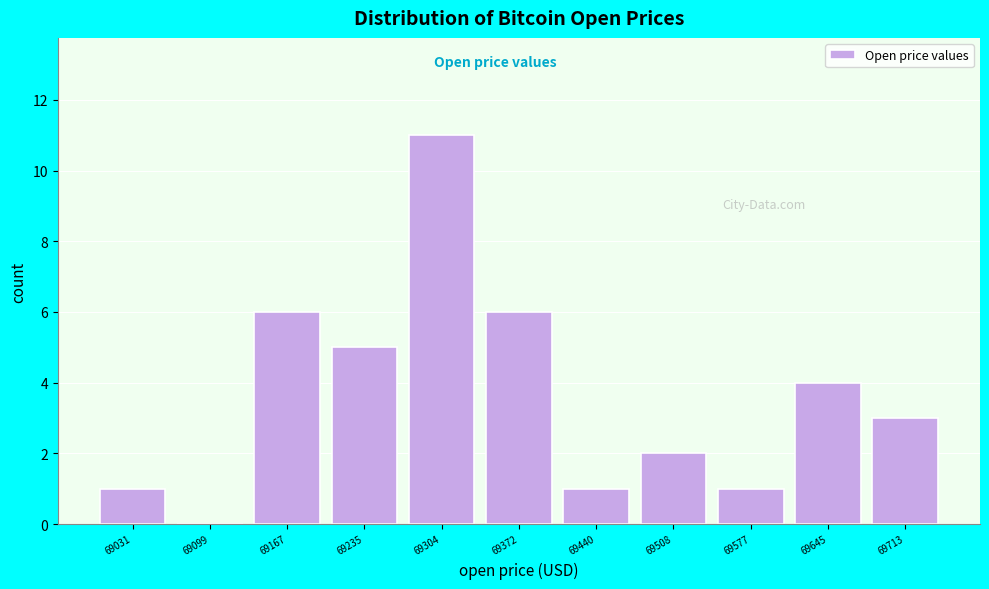

Reading left to right, list all the values displayed in this chart.

69031=1	69099=0	69167=6	69235=5	69304=11	69372=6	69440=1	69508=2	69577=1	69645=4	69713=3